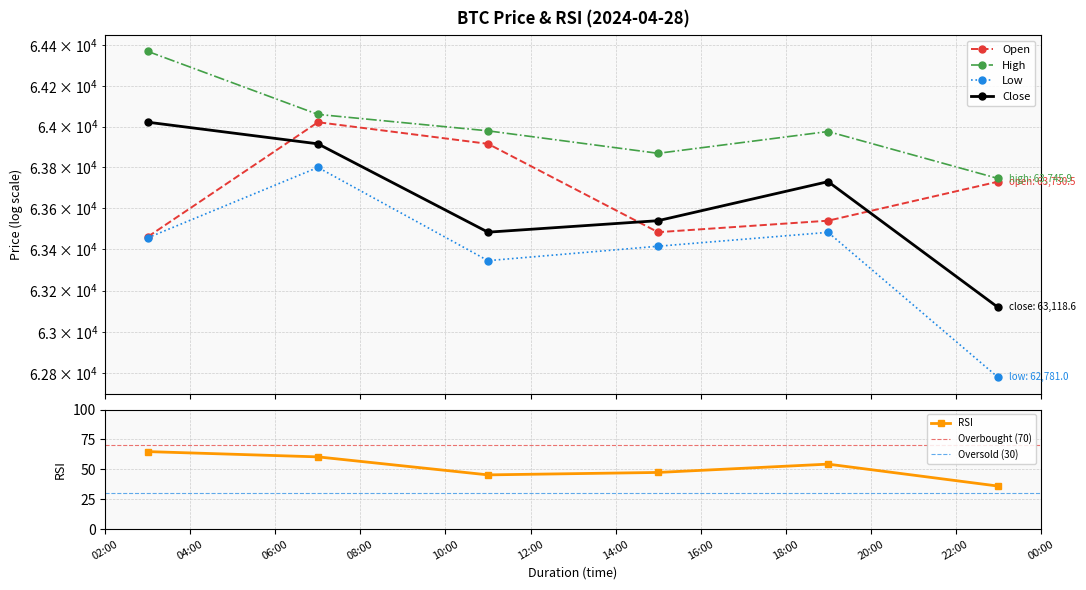

Which series has the widest spread of values?

low